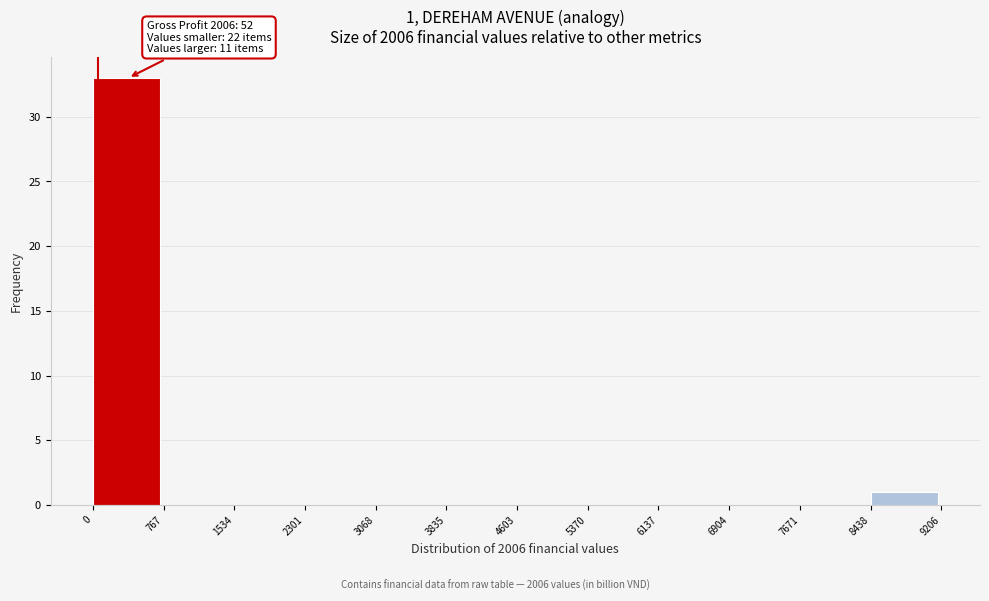

Over which range of the x-axis is the bar tallest?

0 to 767